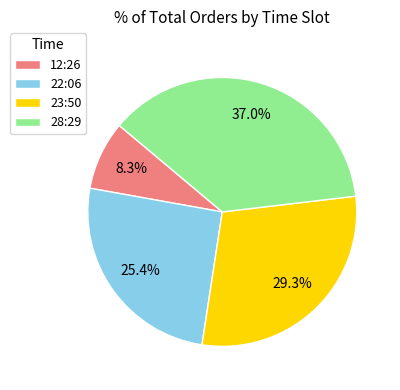

What is the largest slice in the pie chart?

28:29